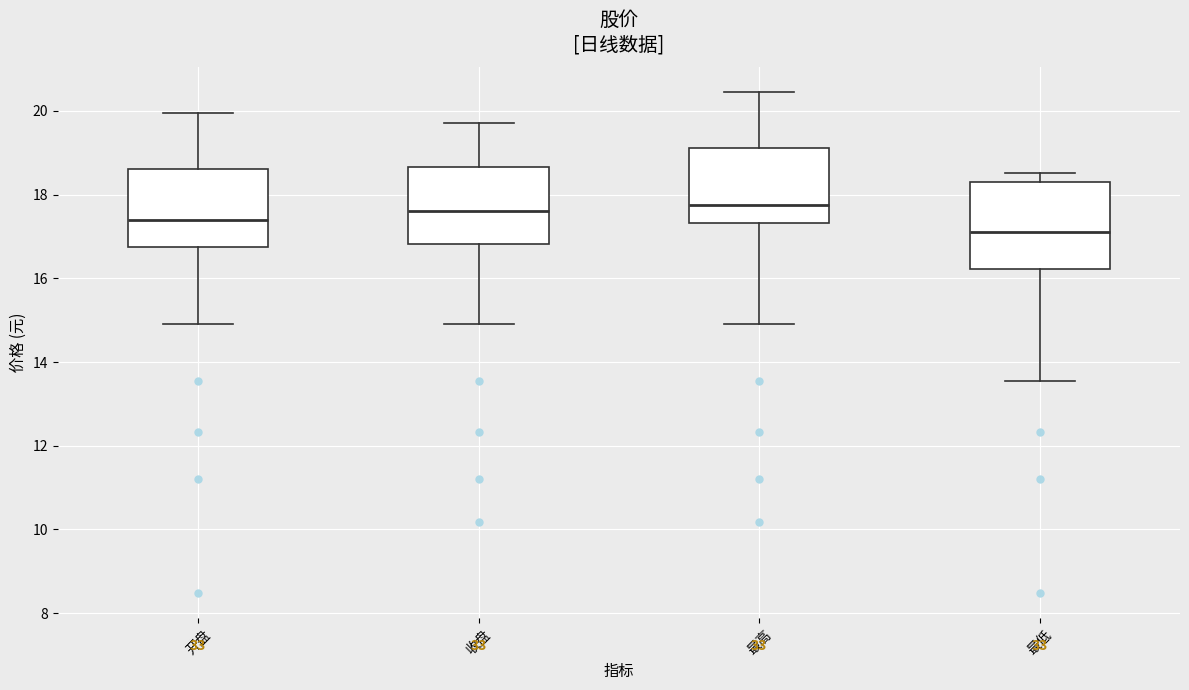

Reading left to right, read every box against the y-axis: the position of its median line, the range the box covers, and the ends of its whiskers. The values are not printed on the chart, so give them approximately, as read against the axis.

开盘: median 17.4, box 16.8 to 18.6, whiskers 15.0 to 20.0
收盘: median 17.6, box 16.8 to 18.6, whiskers 15.0 to 19.8
最高: median 17.8, box 17.4 to 19.2, whiskers 15.0 to 20.4
最低: median 17.2, box 16.2 to 18.4, whiskers 13.6 to 18.6